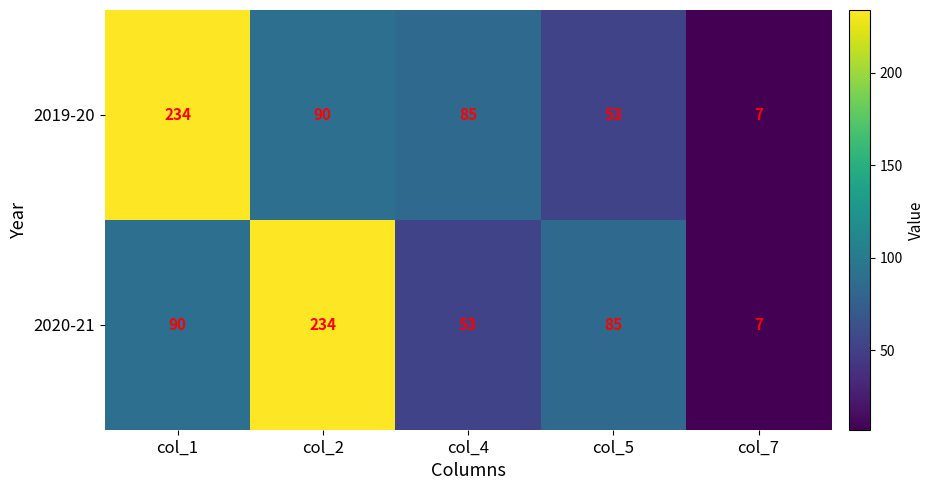

What value does the 2020-21 series have at col_2, to the nearest 50?

250